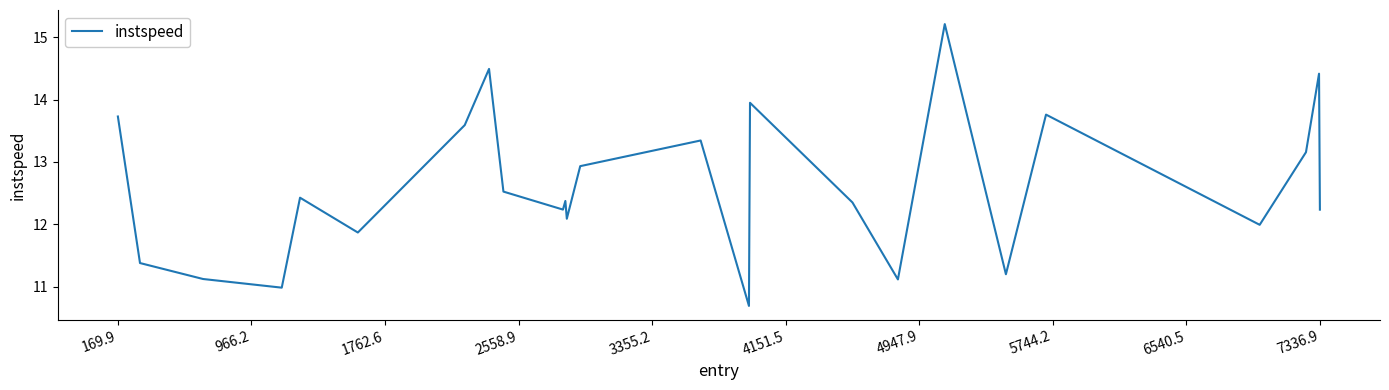

Reading left to right, what are all the values shown in this chart?

13.7	11.4	11.1	11.0	12.4	11.9	13.6	14.5	12.5	12.2	12.4	12.1	12.9	13.3	10.7	13.9	12.4	11.1	15.2	11.2	13.8	12.0	13.2	14.4	12.2